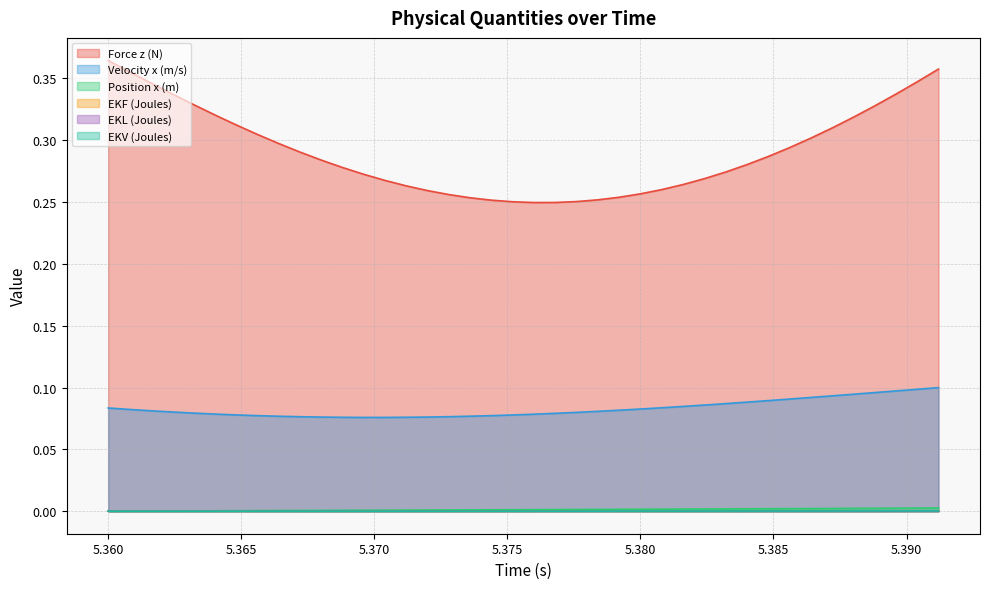

The EKV (Joules) series shows 0.0 at 5.3616. True or false?

True